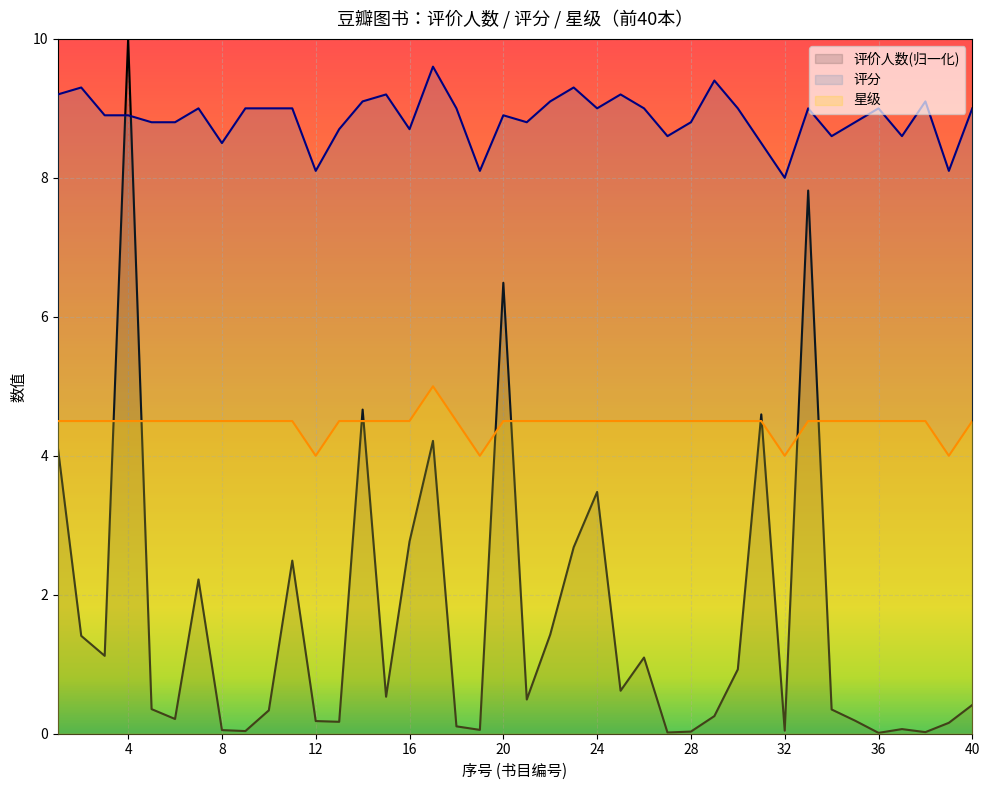

After their last crossing, which series has the higher values: 评价人数 or 评分?

评分